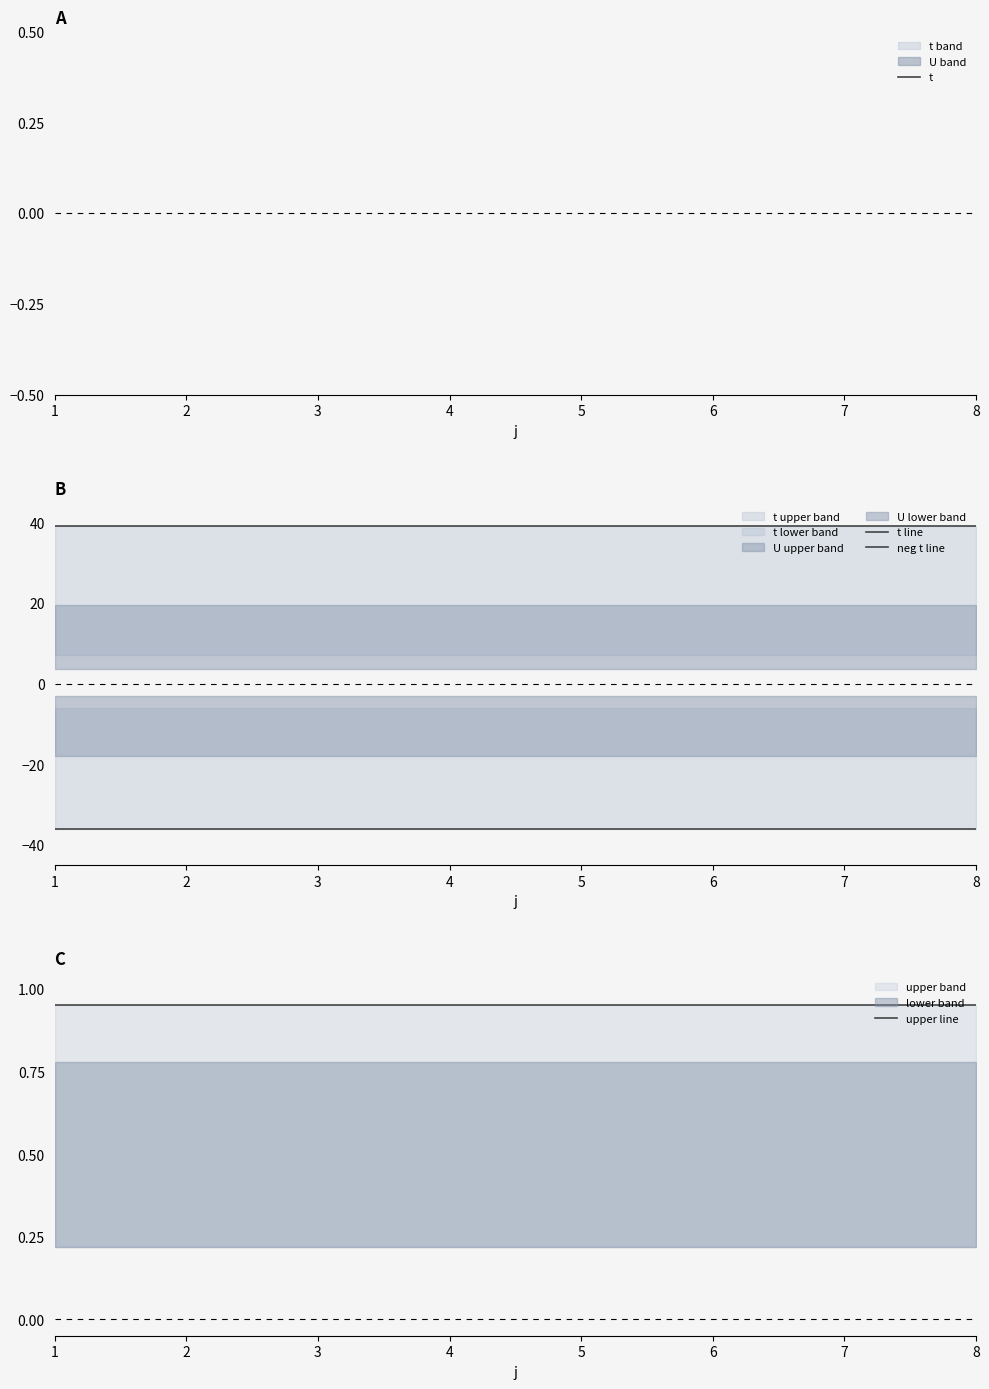

True or false: neg t line and t line intersect in this chart.

False